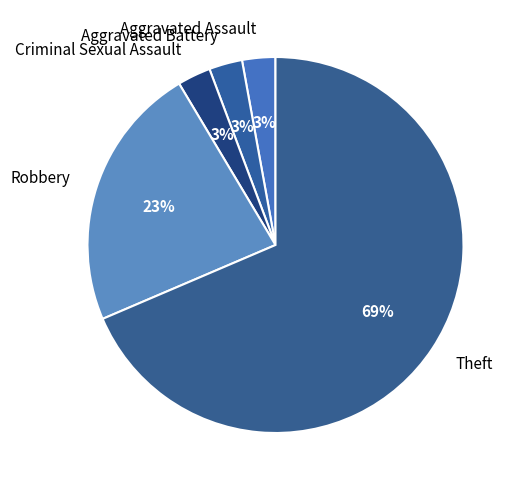

To the nearest percent, what is the average slice percentage?

20%